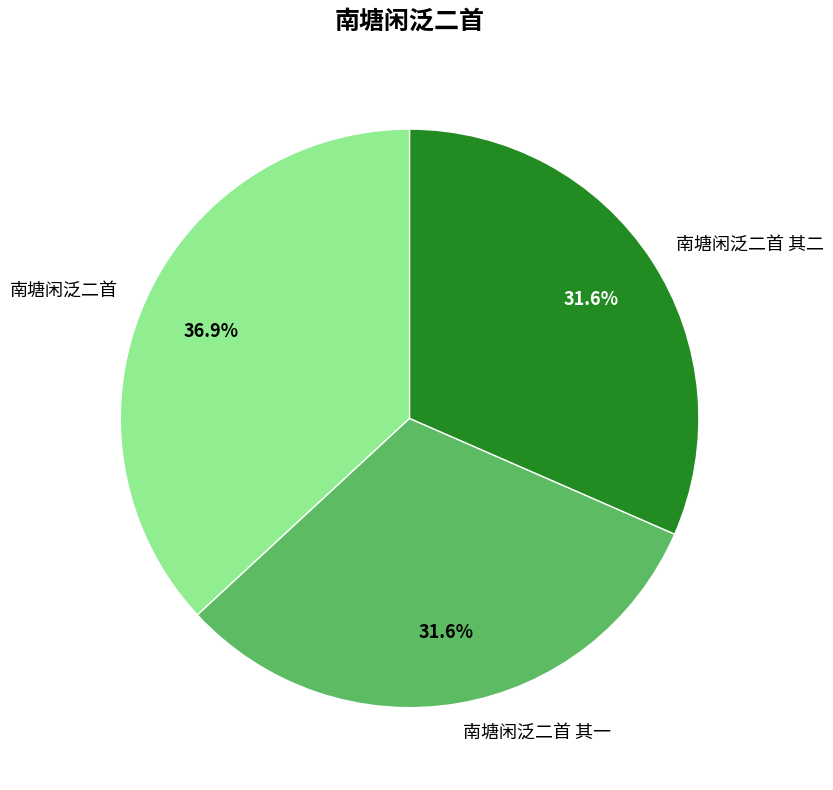

To the nearest percent, what is the combined percentage of 南塘闲泛二首 其二 and 南塘闲泛二首 其一?

63%